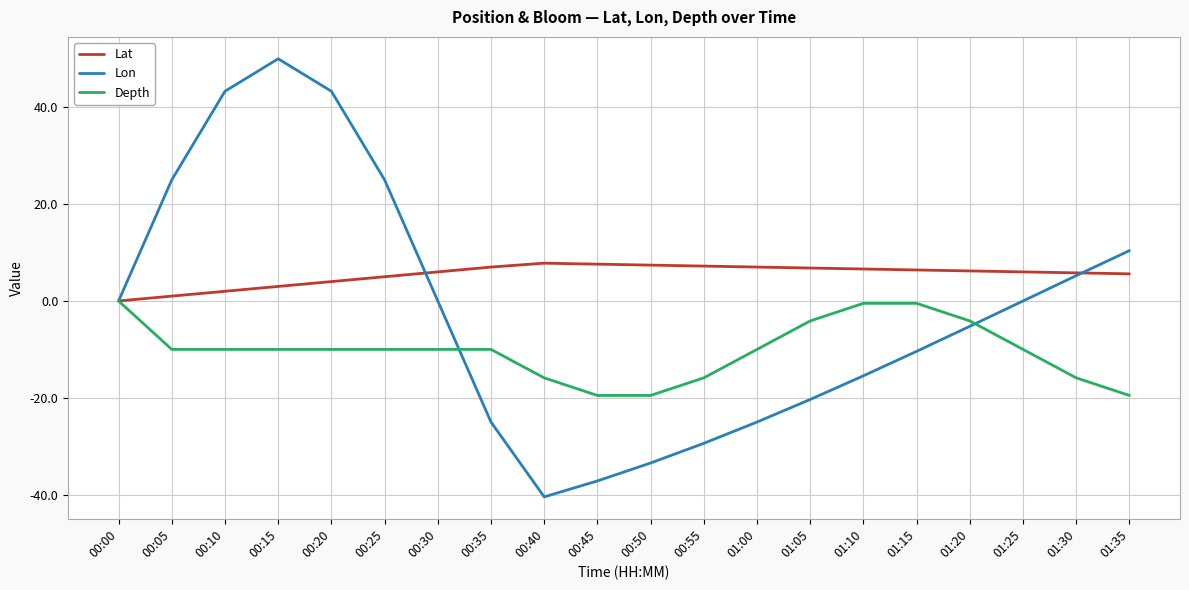

Which series has the widest spread of values?

Lon